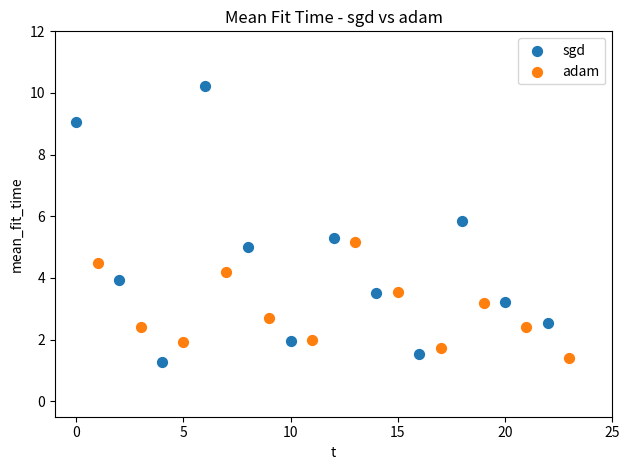

Which series contains the lowest Y value?

sgd